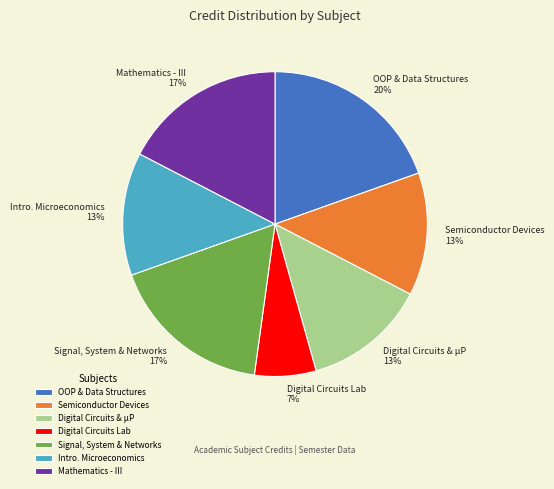

Does any single category account for the majority?

No